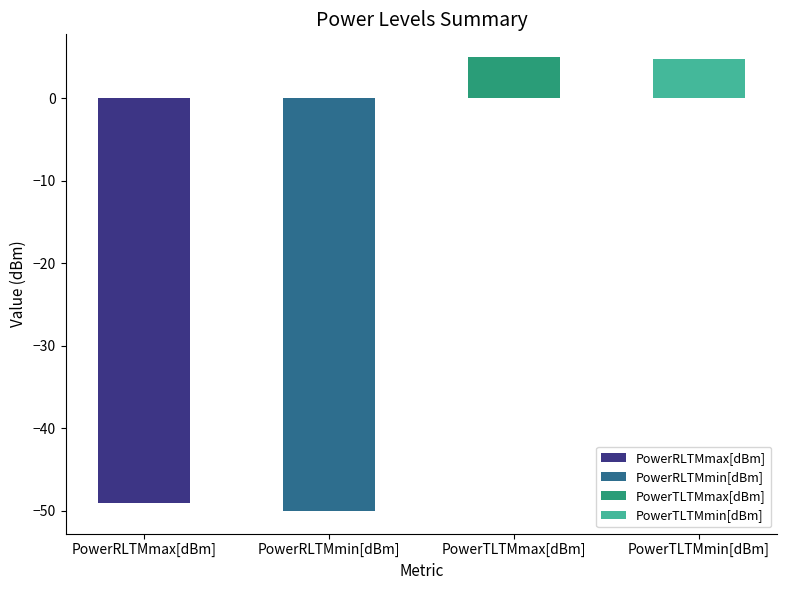

True or false: PowerRLTMmax[dBm] has a value of -31.3 at 14:00.

False